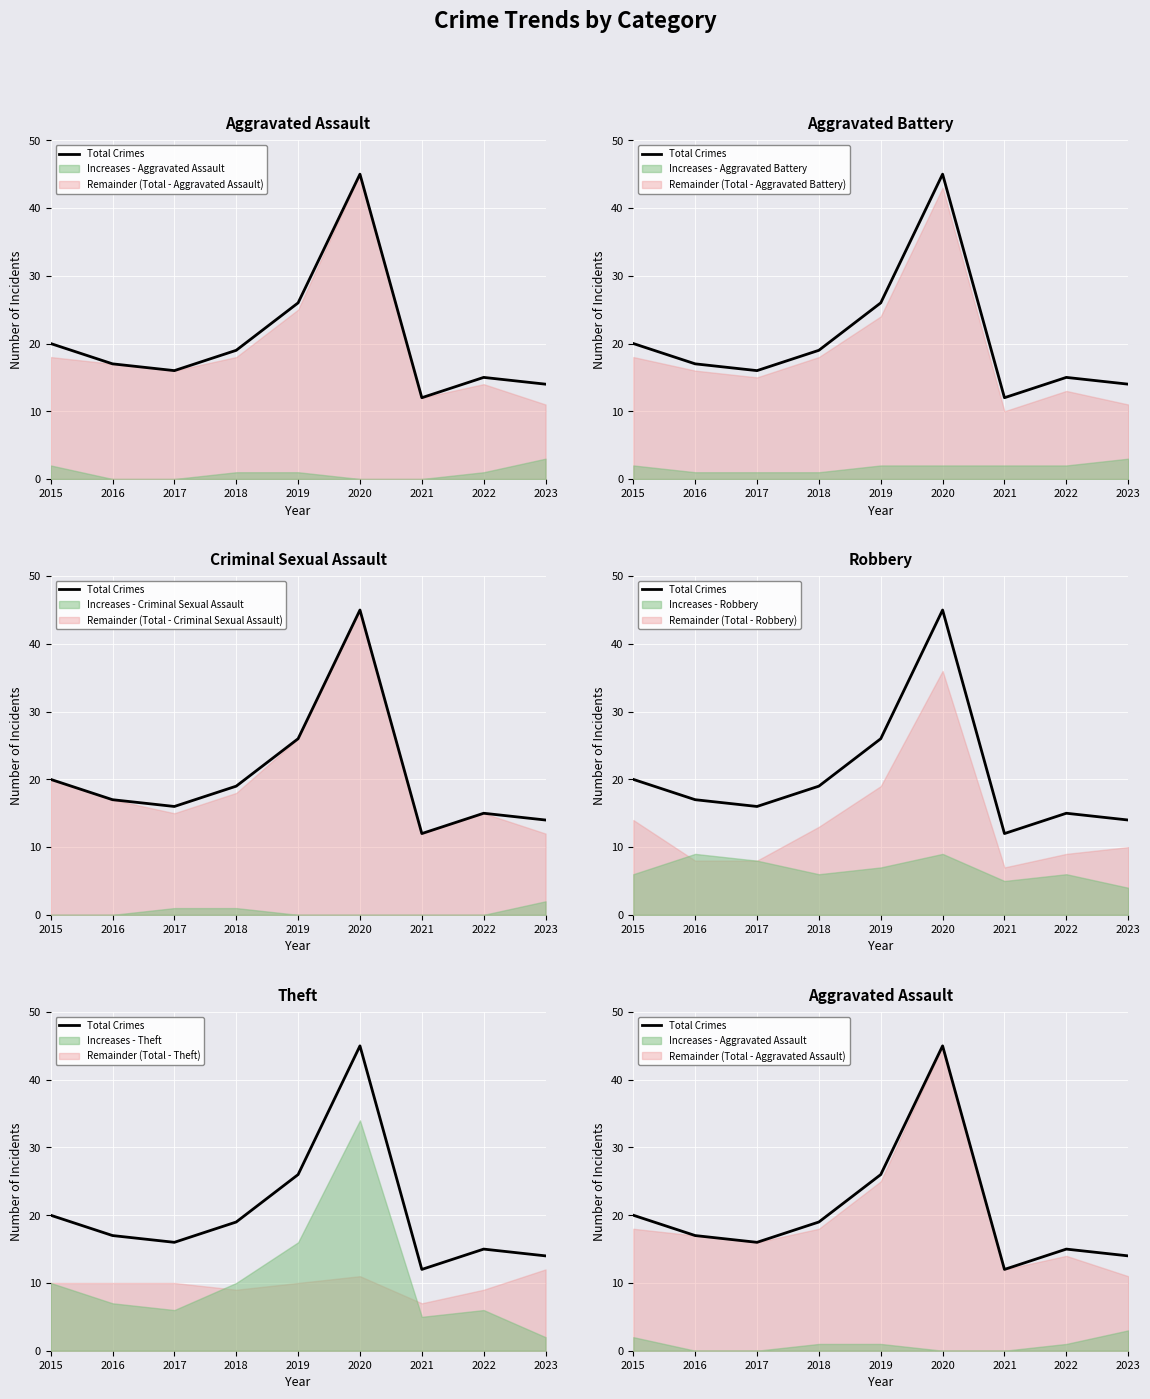

Reading left to right, extract all data points from this chart.

2015=20	2016=17	2017=16	2018=19	2019=26	2020=45	2021=12	2022=15	2023=14